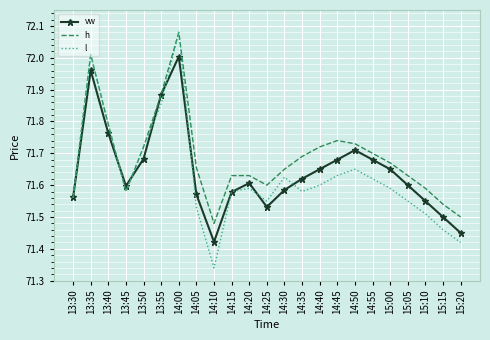

The h series shows 116.8 at 14:15. True or false?

False